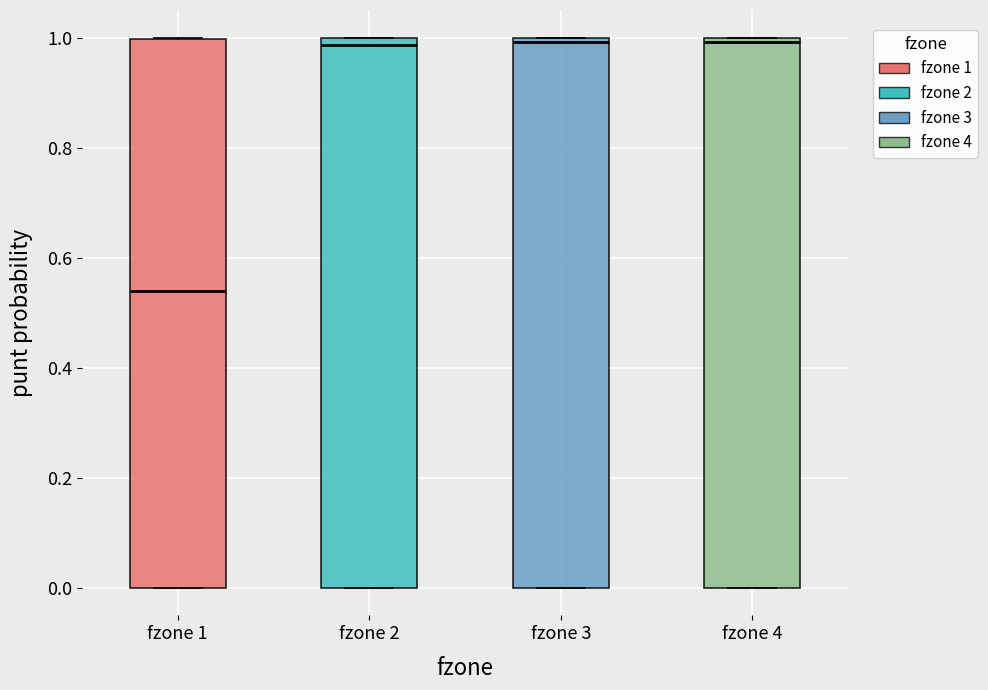

Where is the lower edge of the box for fzone 3 on the y-axis? The values are not printed on the chart, so give them approximately, as read against the axis.

0.00